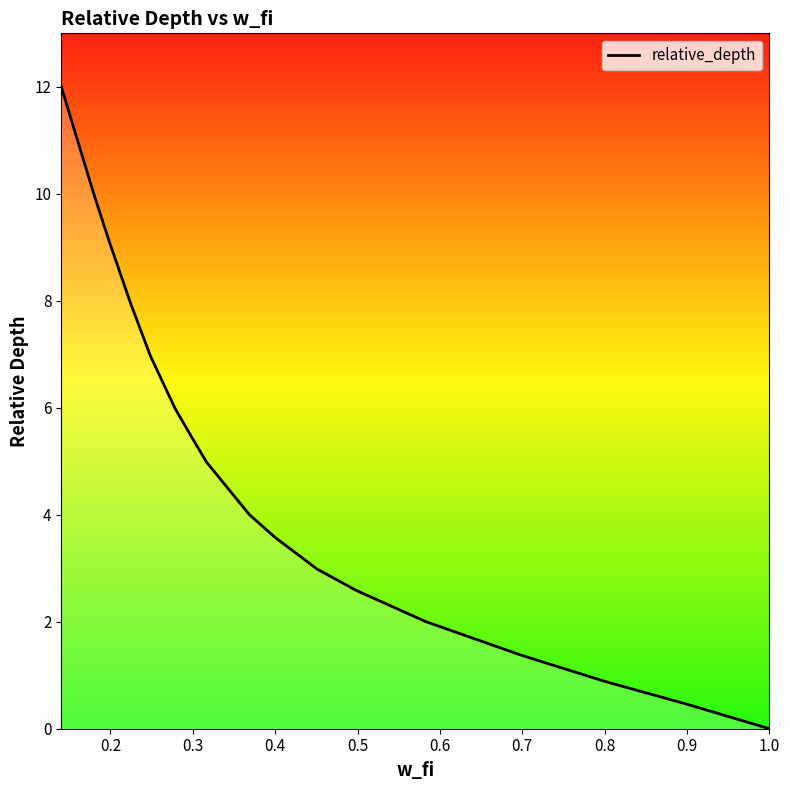

How many lines are shown in the chart?

1